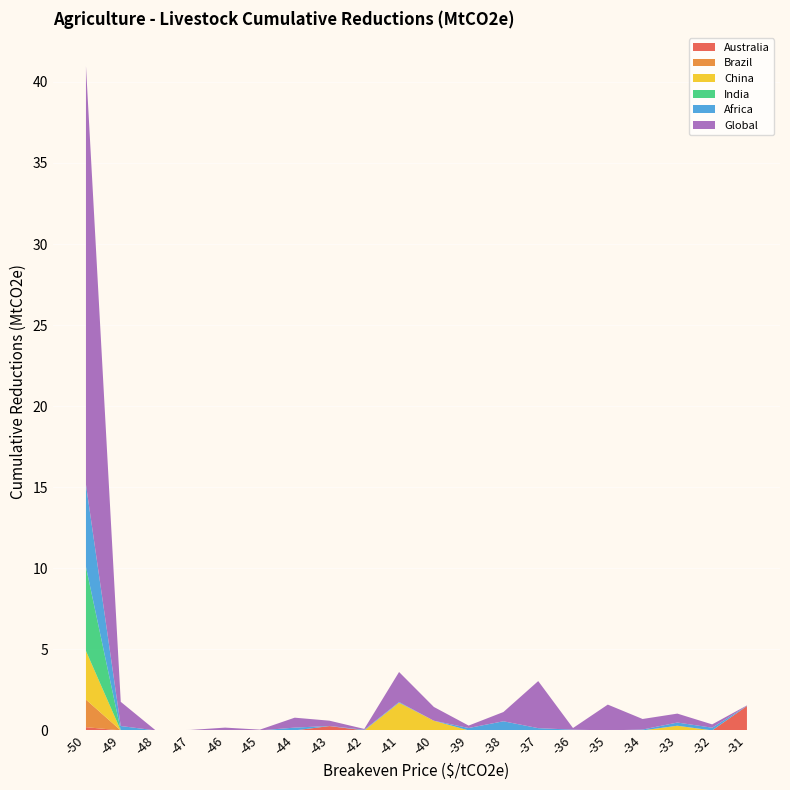

Reading left to right, list all the values displayed in this chart.

Australia: 0.2	0.0	0.0	0.0	0.0	0.0	0.0	0.3	0.0	0.0	0.0	0.0	0.0	0.0	0.0	0.0	0.0	0.0	0.0	1.5
Brazil: 1.7	0.0	0.0	0.0	0.0	0.0	0.0	0.0	0.0	0.0	0.0	0.0	0.0	0.0	0.0	0.0	0.0	0.0	0.0	0.0
China: 3.0	0.0	0.0	0.0	0.0	0.0	0.0	0.0	0.0	1.7	0.6	0.0	0.0	0.0	0.0	0.0	0.0	0.3	0.0	0.0
India: 5.2	0.0	0.0	0.0	0.0	0.0	0.0	0.0	0.0	0.0	0.0	0.0	0.0	0.0	0.0	0.0	0.0	0.0	0.0	0.0
Africa: 5.1	0.3	0.0	0.0	0.0	0.0	0.2	0.0	0.0	0.0	0.0	0.1	0.6	0.1	0.0	0.0	0.1	0.2	0.2	0.0
Global: 25.8	1.5	0.0	0.0	0.2	0.0	0.6	0.3	0.1	1.9	0.8	0.1	0.6	2.9	0.1	1.6	0.7	0.6	0.2	0.0